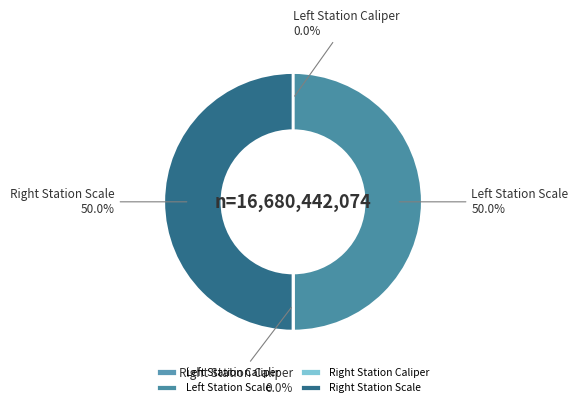

What is the smallest slice in the pie chart?

Left Station Caliper